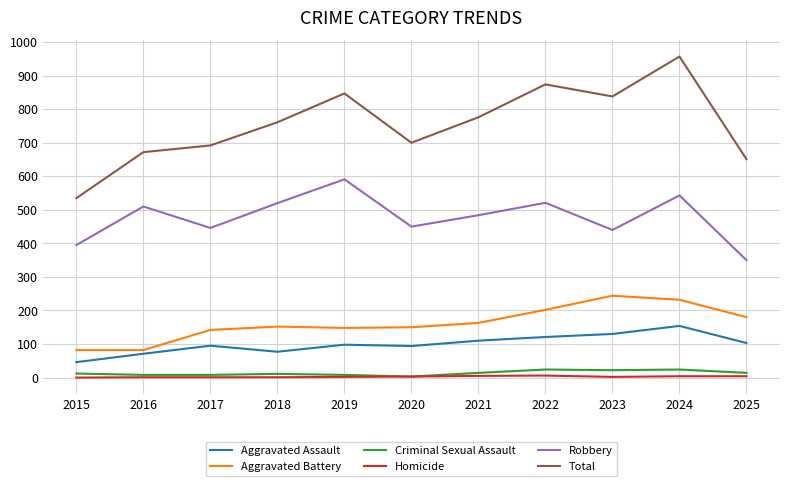

At how many categories does at least one series exceed 512?

11